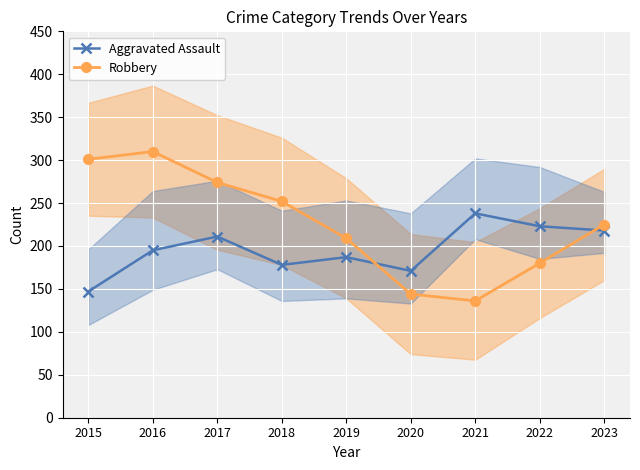

What is the total value across all series at 2023?

443